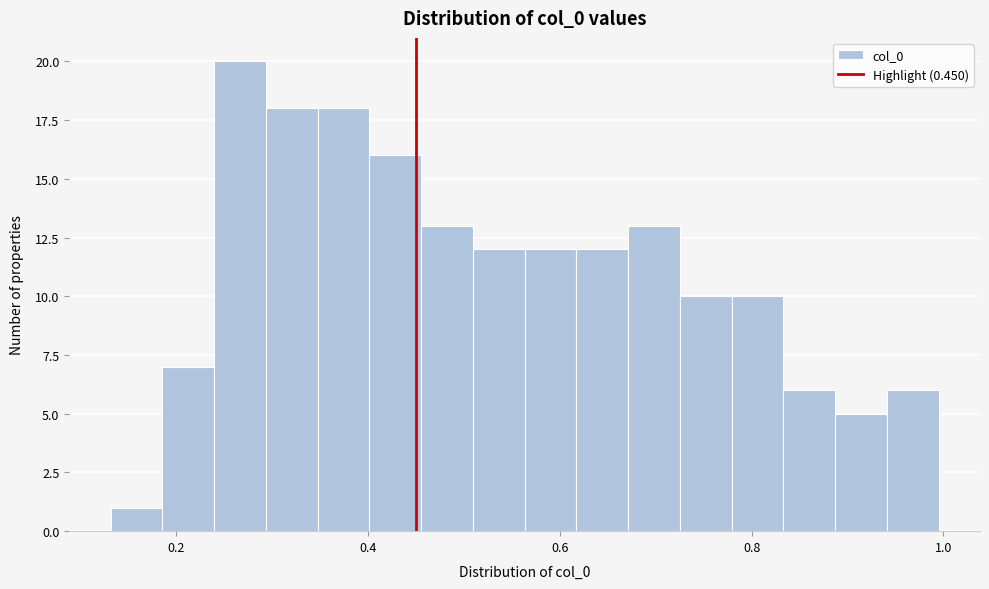

Read against the x-axis, roughly where is the centre of the tallest bar?

0.26